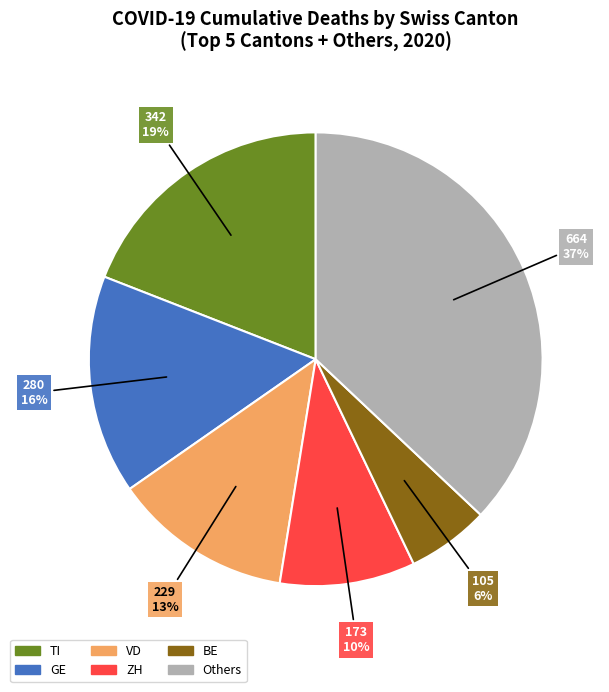

Is there any slice that represents more than half of the pie?

No